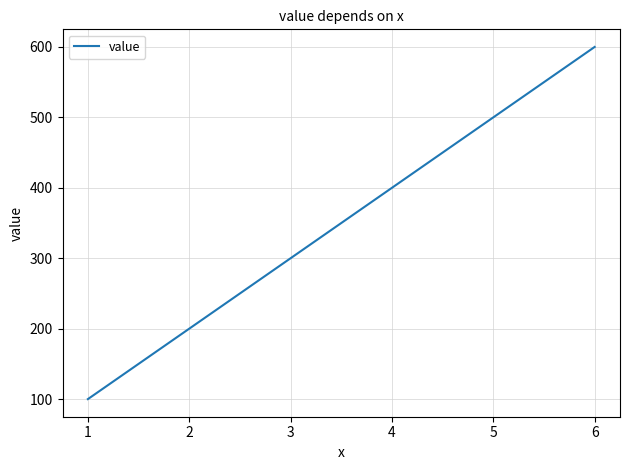

What is the sum of all values?

2100